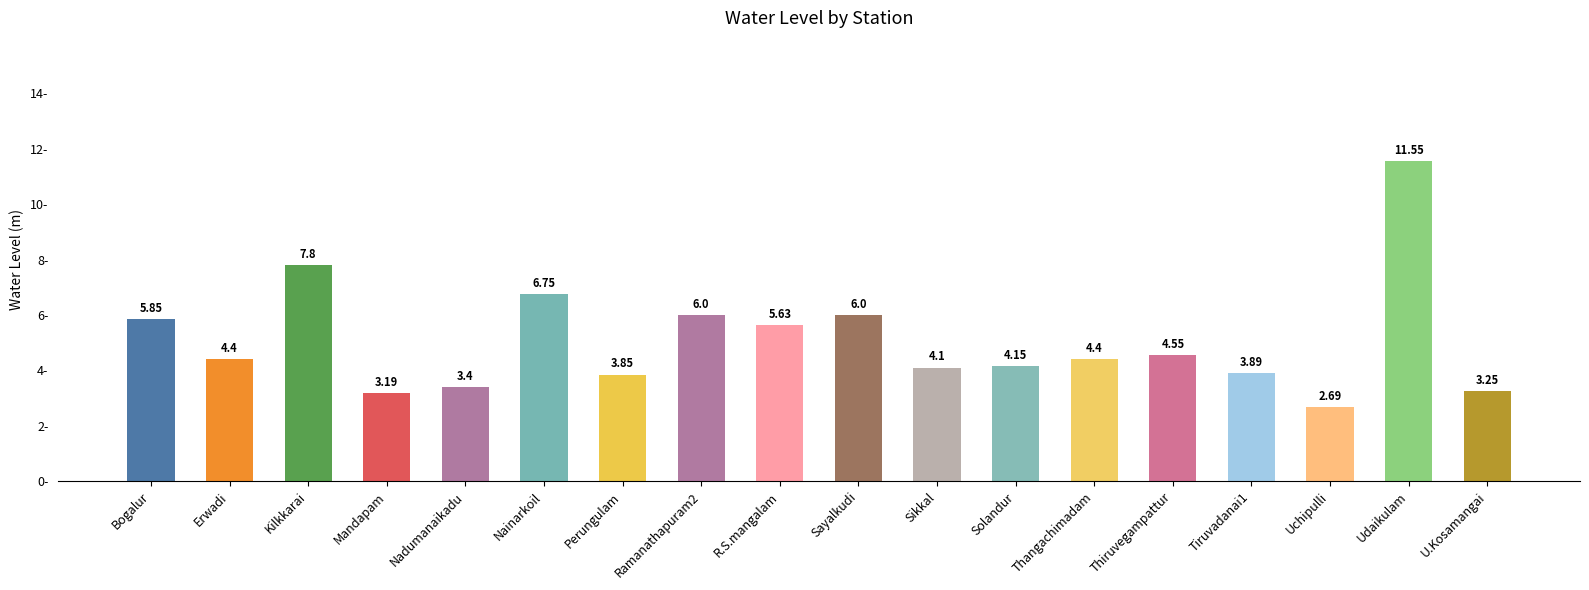

What is the difference between the maximum and second lowest values?

8.4